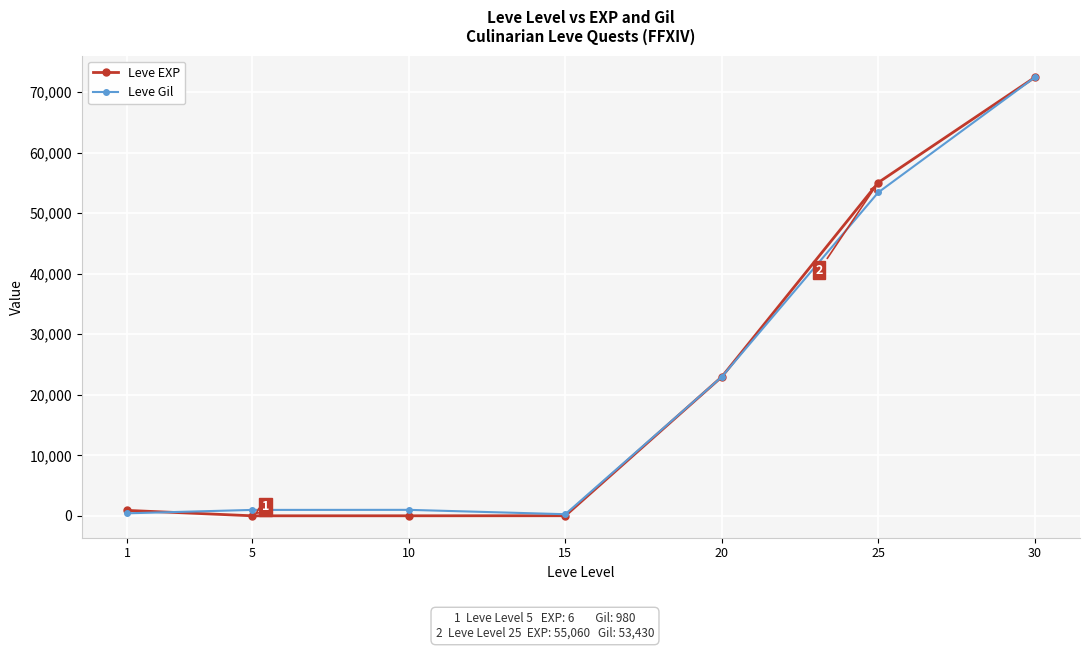

What is the highest value of the Leve EXP series?

72430